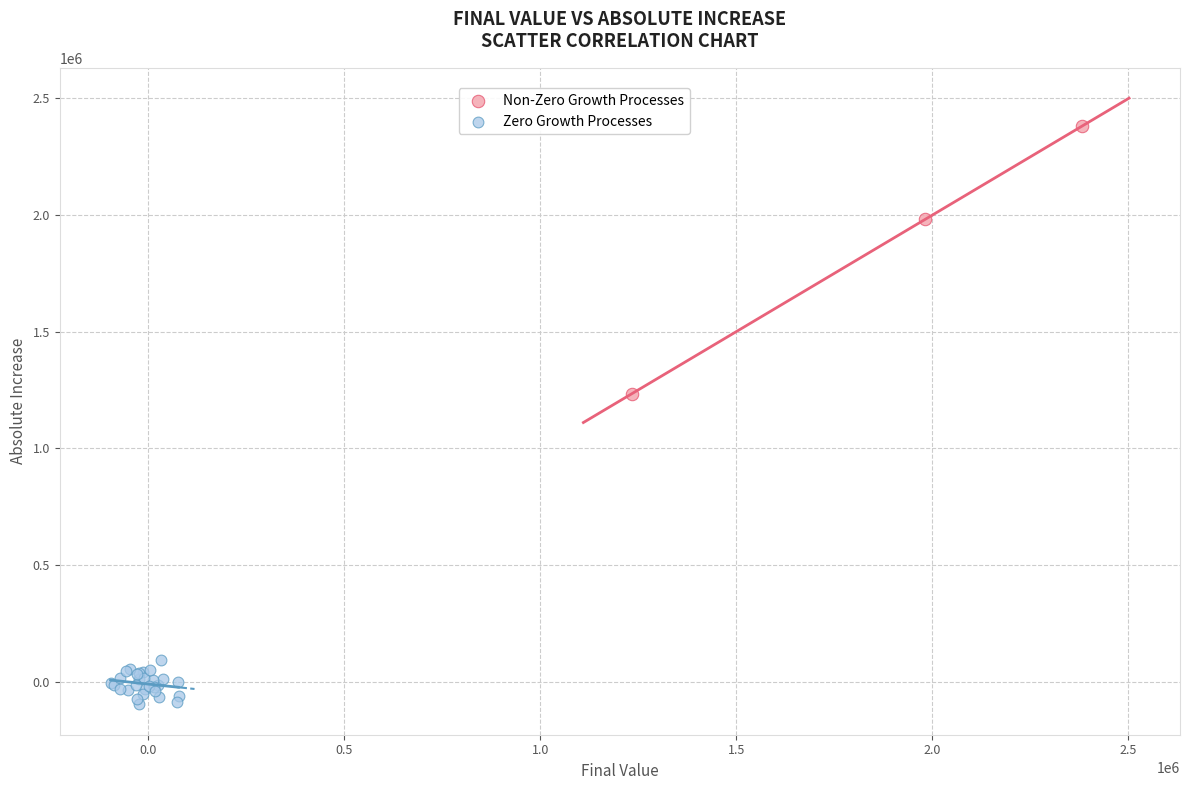

Which series contains the highest Y value?

Non-Zero Growth Processes